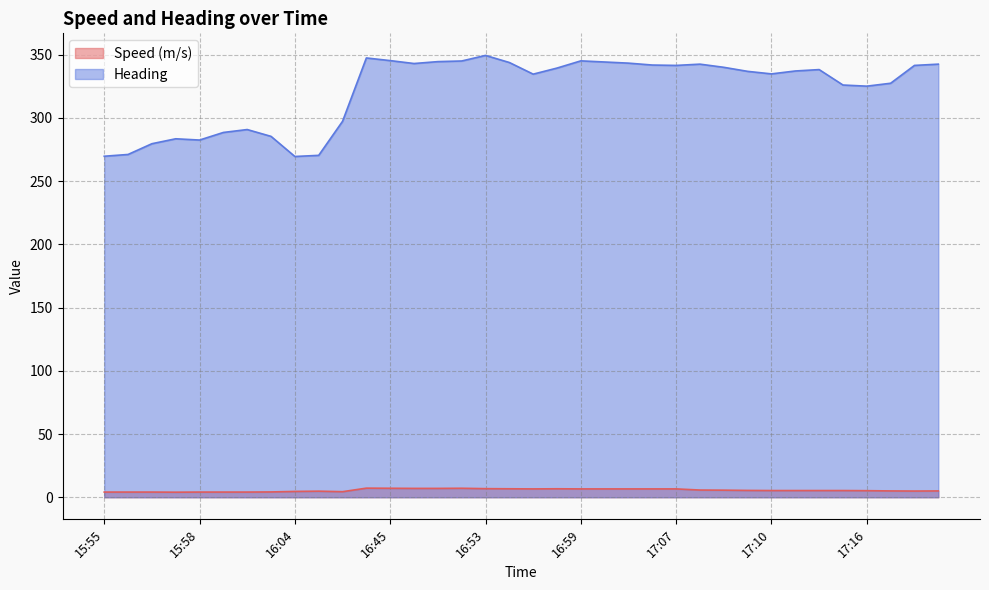

What are all the series names shown in the legend?

Speed (m/s), Heading